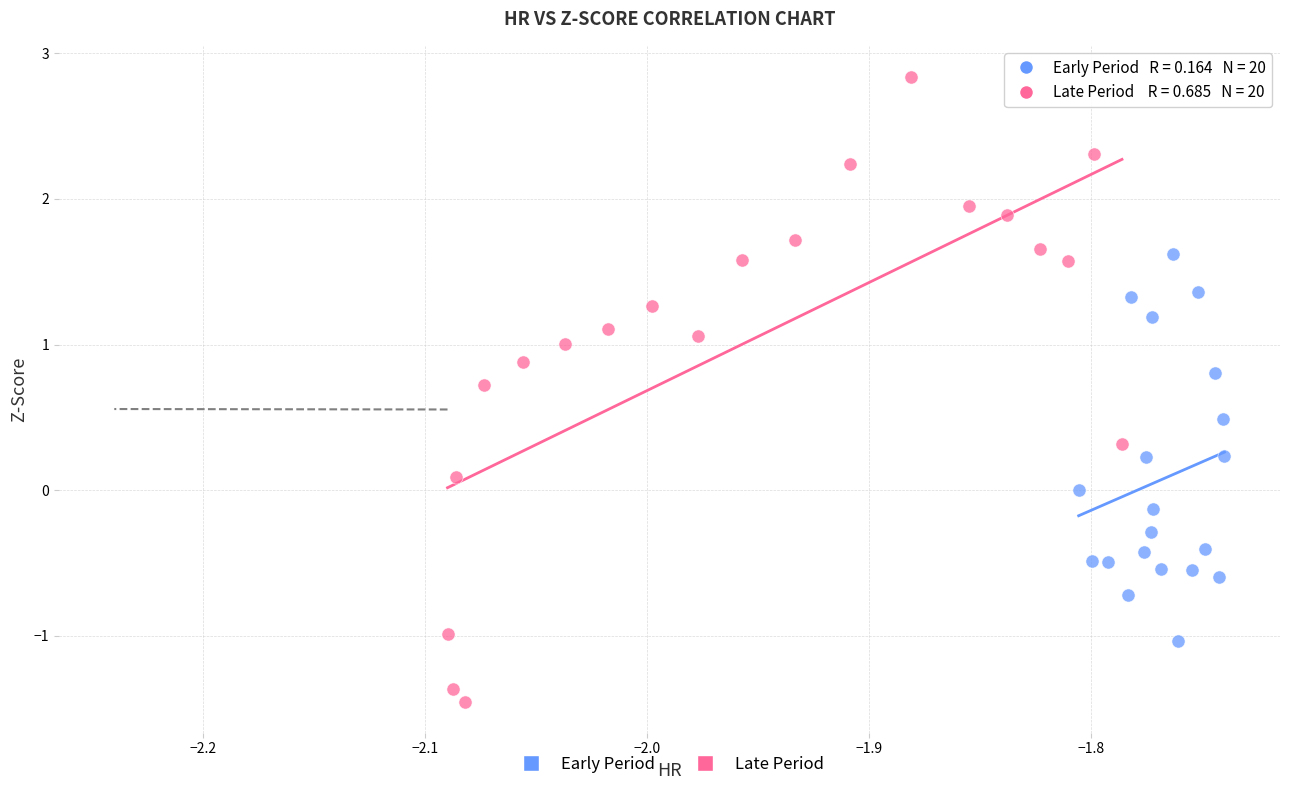

Which series has the largest Y range (max minus min)?

Late Period